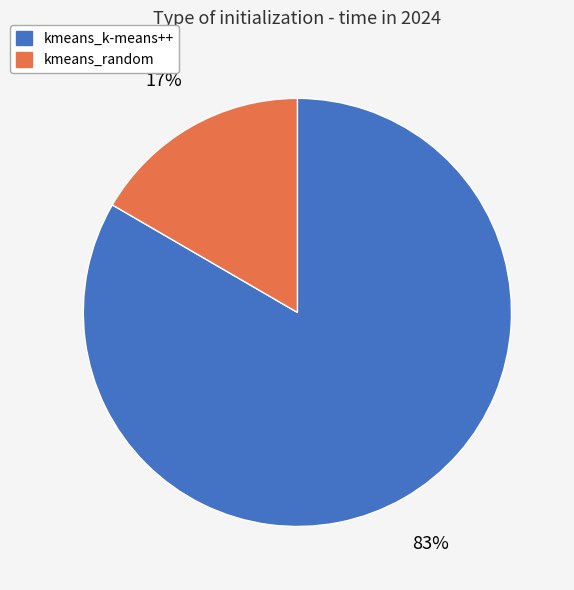

What is the ratio of the value at kmeans_random to the value at kmeans_k-means++?

0.2